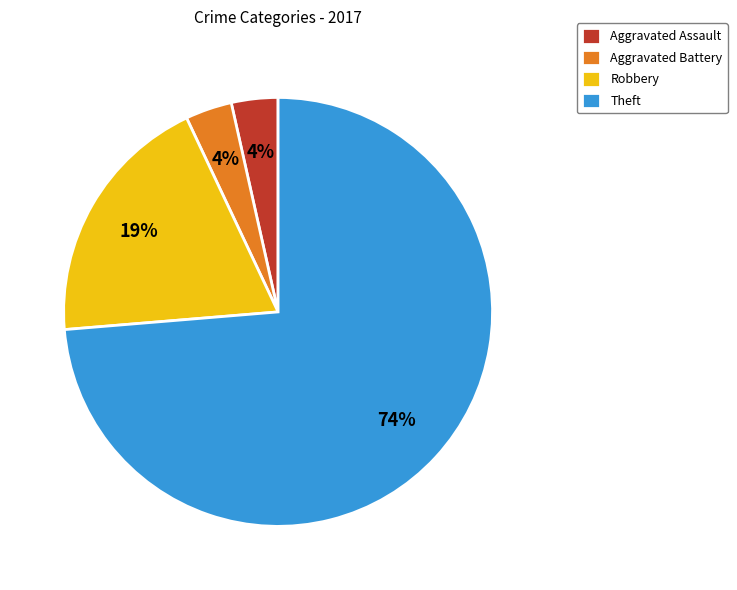

To the nearest percent, what is the combined percentage of Theft and Aggravated Assault?

77%